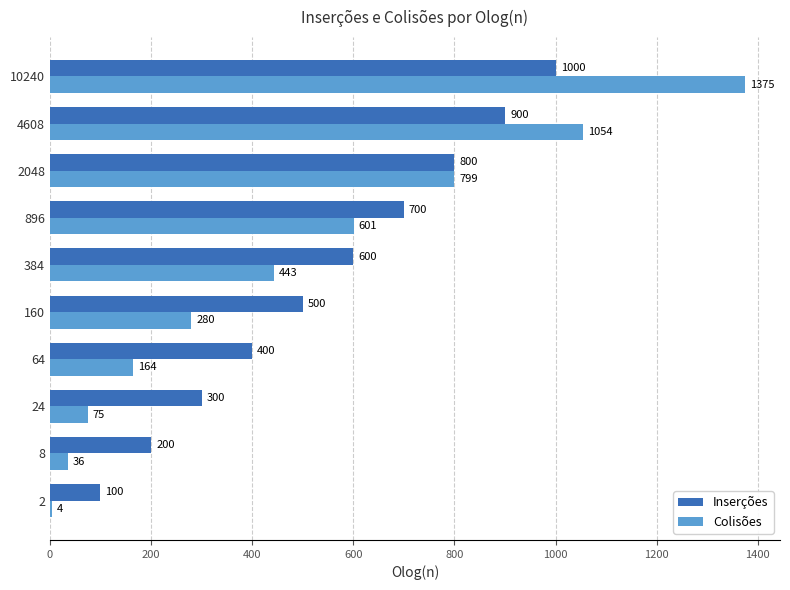

The value of Inserções at 24 is 300. True or false?

True